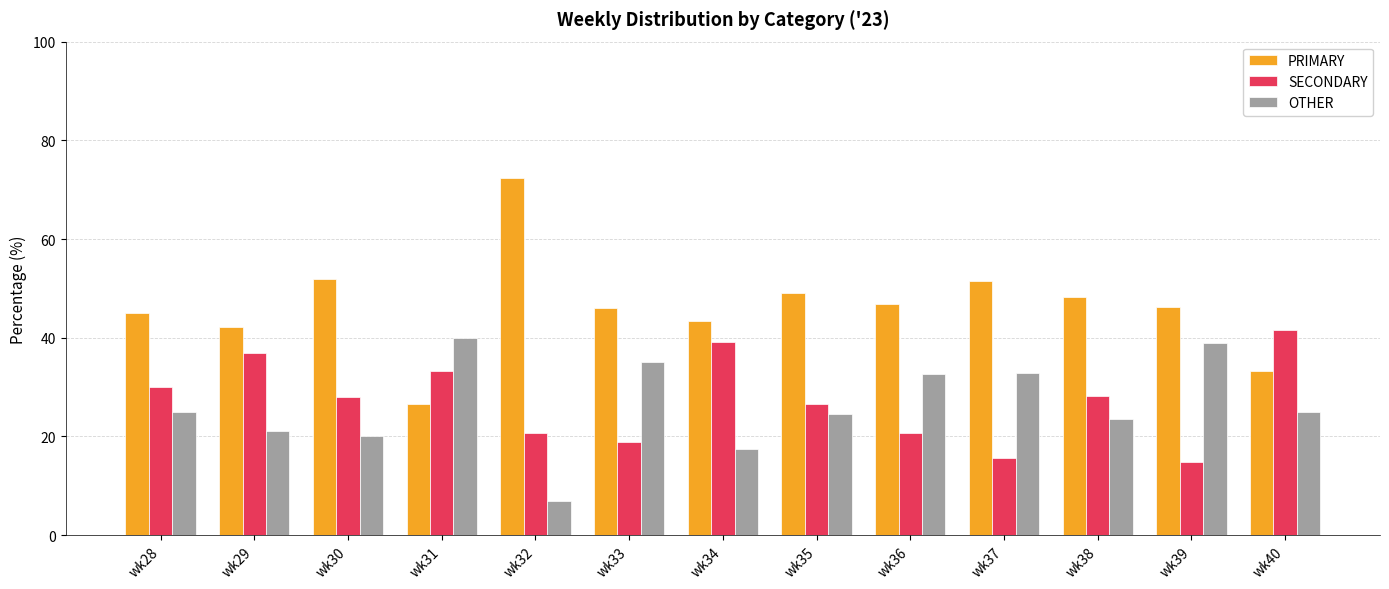

What are all the series names shown in the legend?

PRIMARY, SECONDARY, OTHER